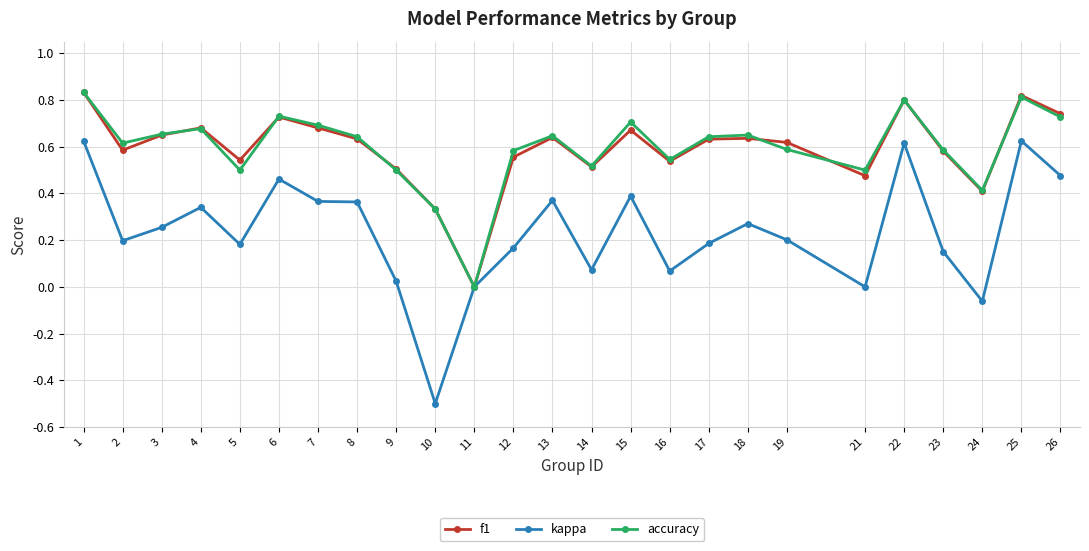

Count the number of data series in this chart.

3